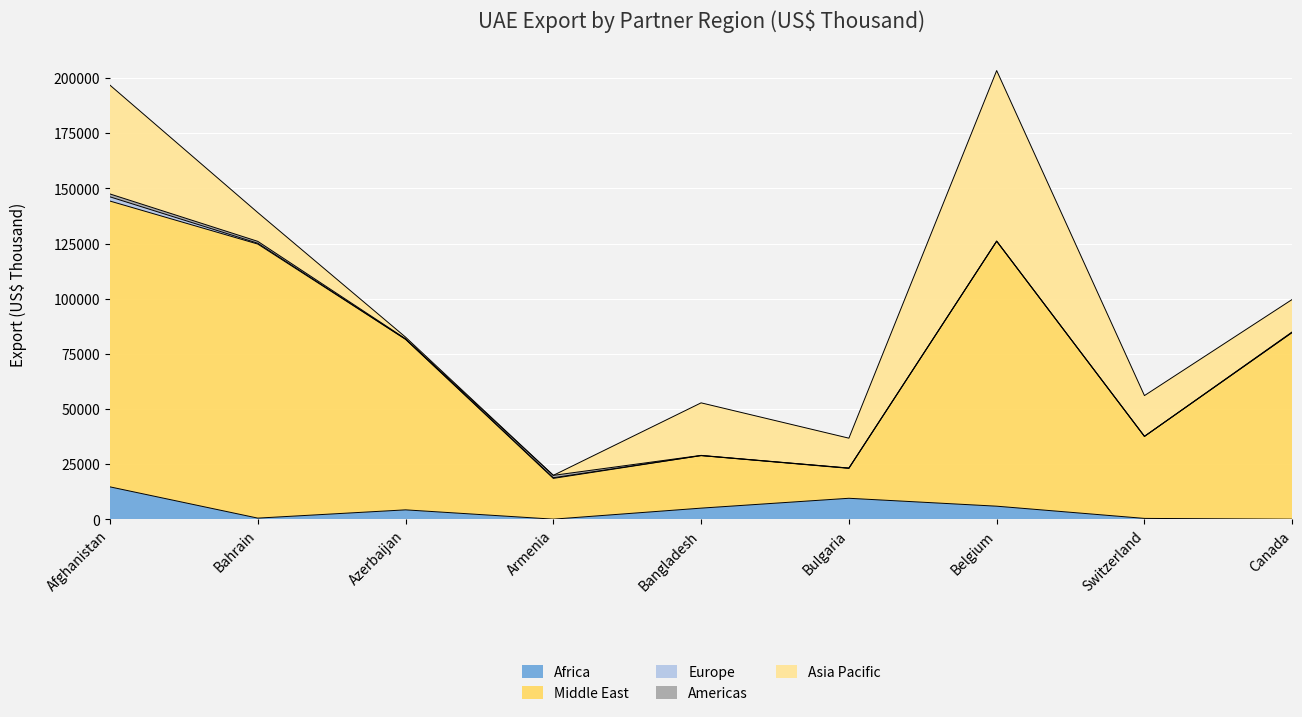

At Bangladesh, list the series in order from smallest to largest.

Europe, Americas, Africa, Middle East, Asia Pacific